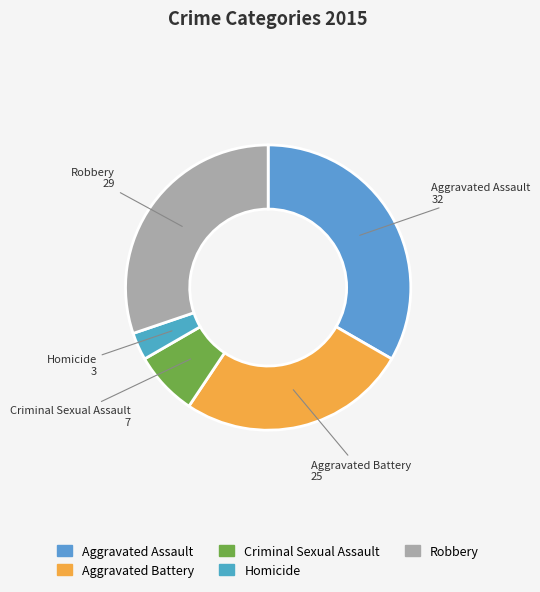

Combined, do Aggravated Assault and Aggravated Battery account for over 50%?

Yes